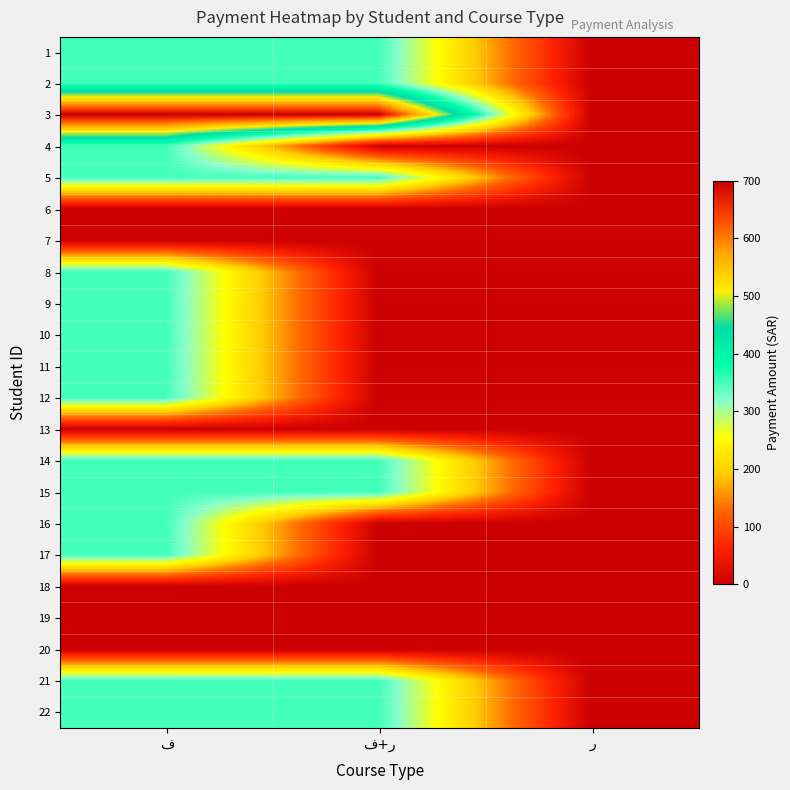

True or false: 16 has a value of 460 at ف.

False